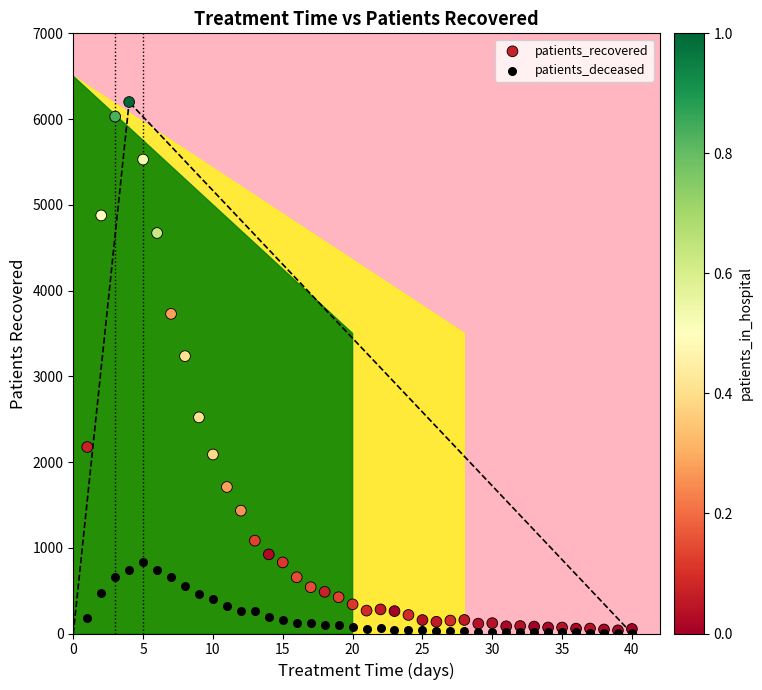

Across all series, what Y value is closest to 3102?

3235